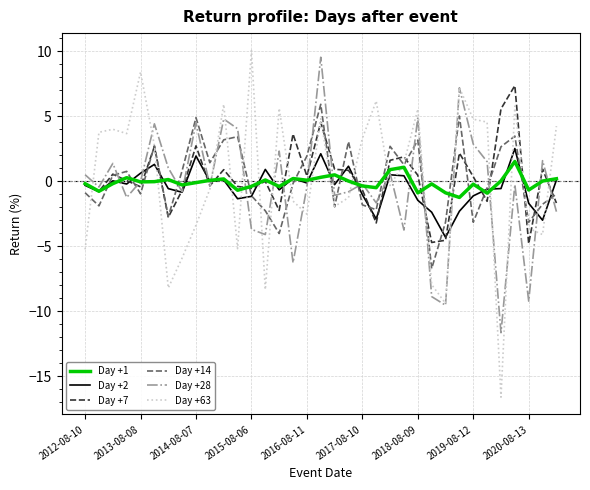

What is the minimum value for Day +1?

-1.2